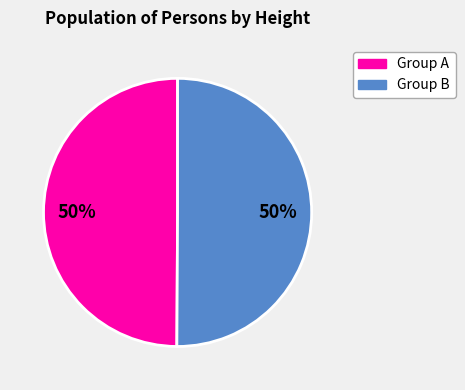

To the nearest percent, what is the average slice percentage?

50%